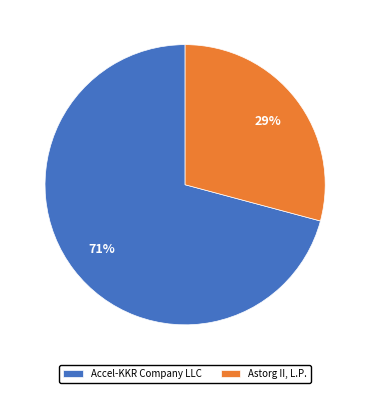

Which category has the smallest portion of the pie?

Astorg II, L.P.